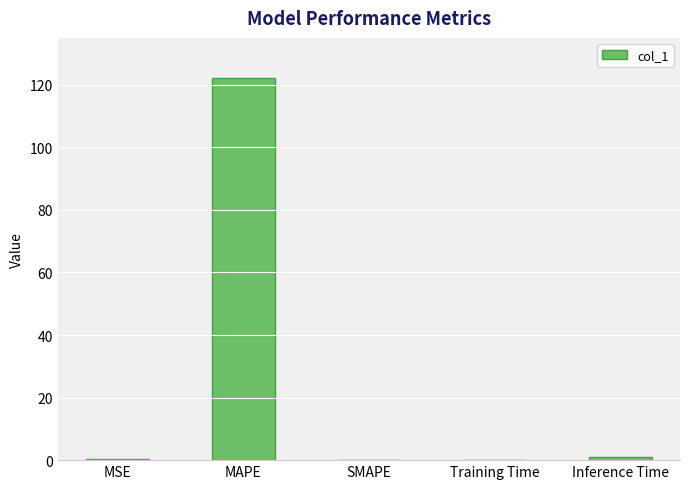

The value at SMAPE is 55.0. True or false?

False